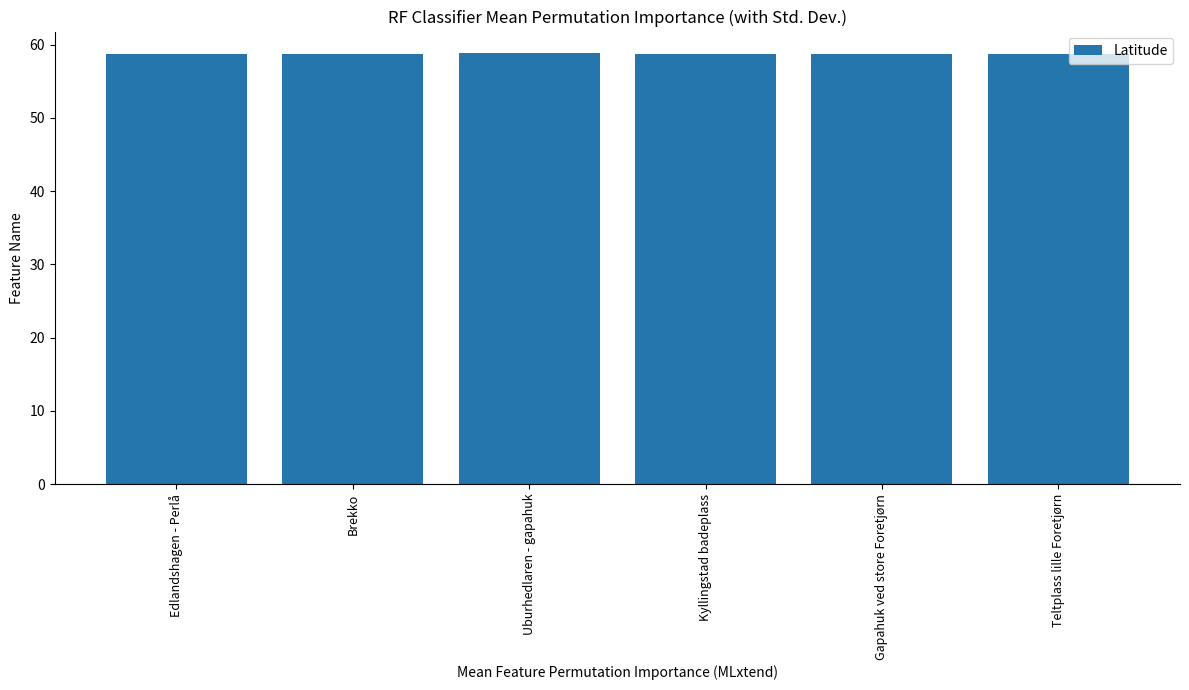

How many data points does each series have?

6